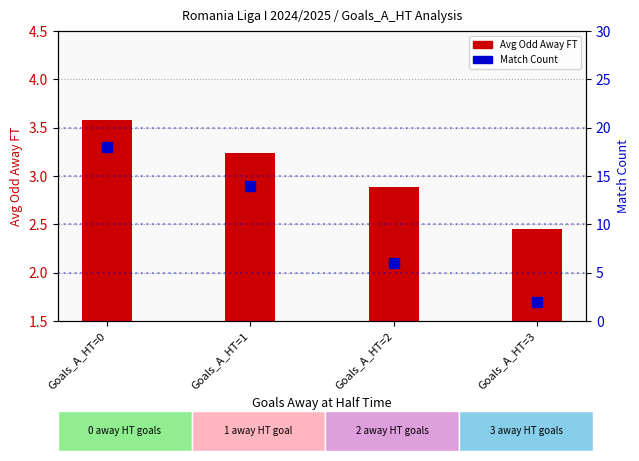

True or false: Avg Odd Away FT has a value of 2.5 at Goals_A_HT=3.

True